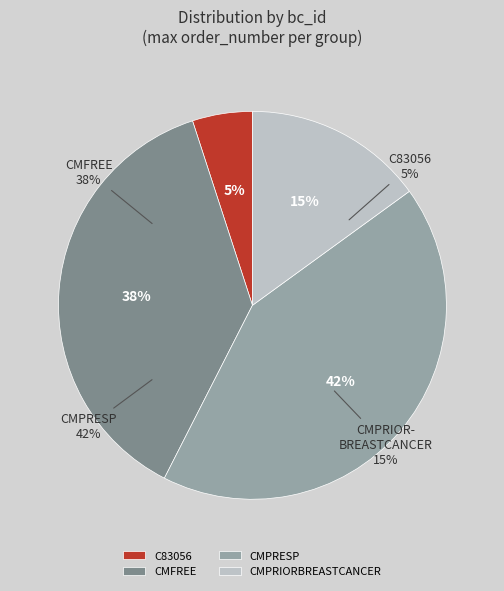

The C83056 slice represents 28% of the pie. True or false?

False